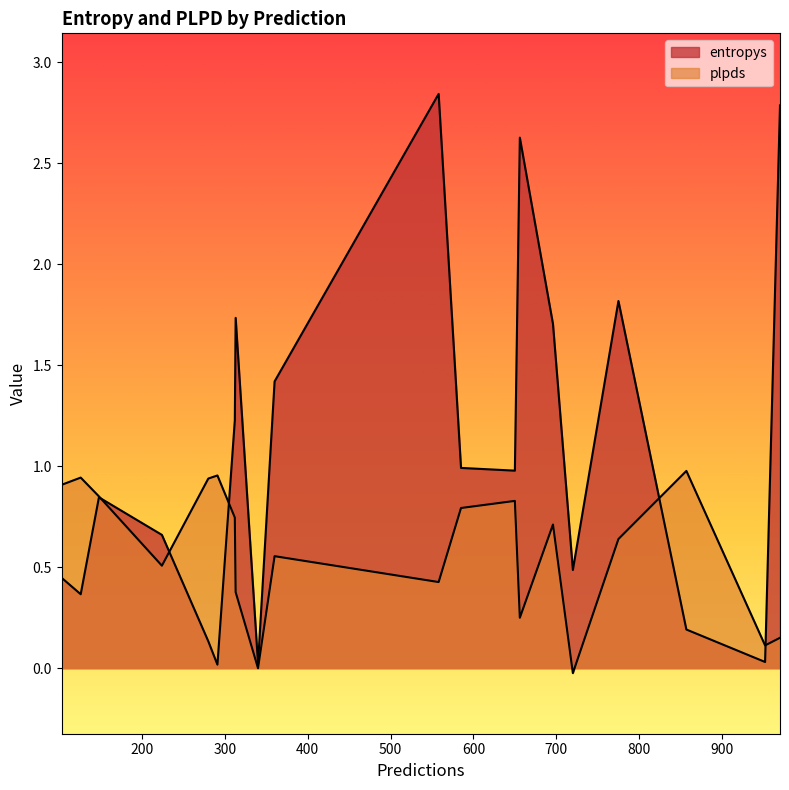

After their last crossing, which series has the higher values: plpds or entropys?

entropys